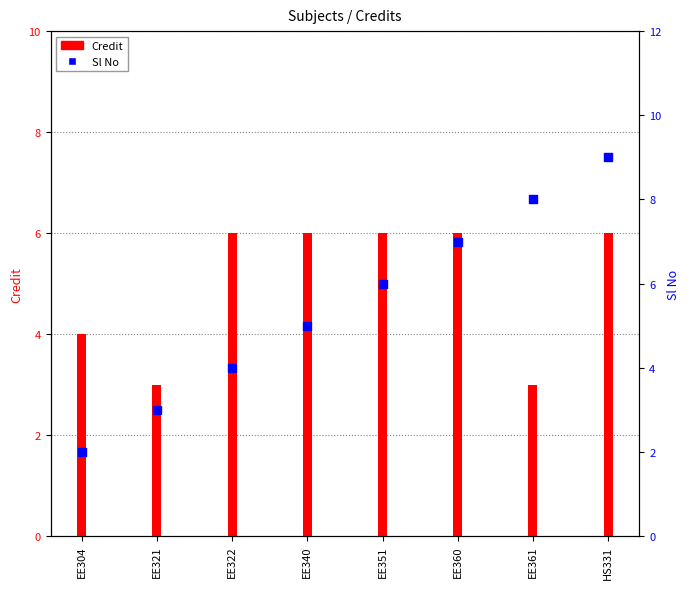

What is the total value across all series at EE360?

13